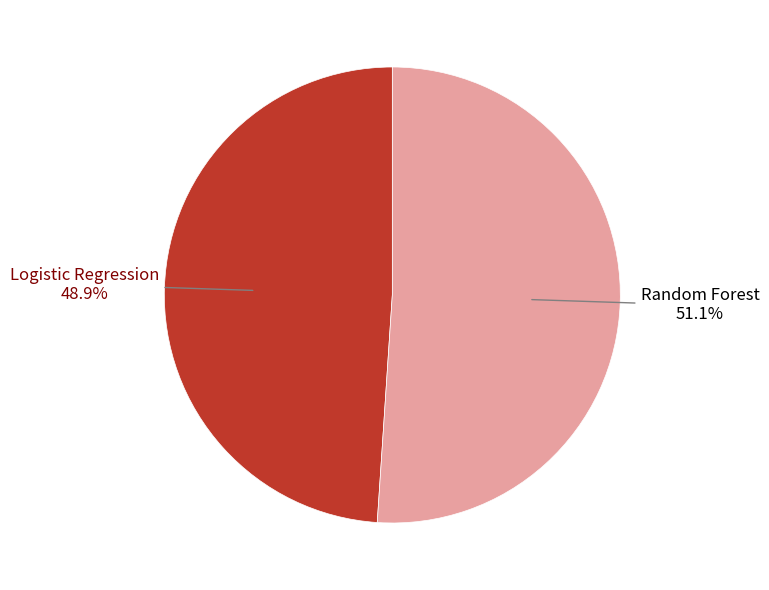

Is there a majority slice in this chart?

Yes